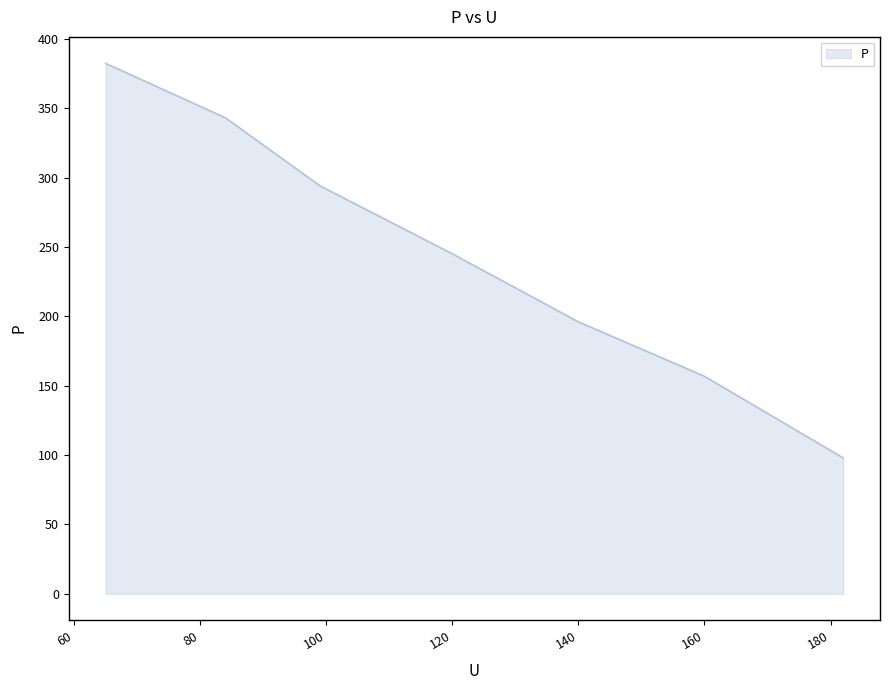

True or false: there are more than 0 points higher than both neighbors.

False